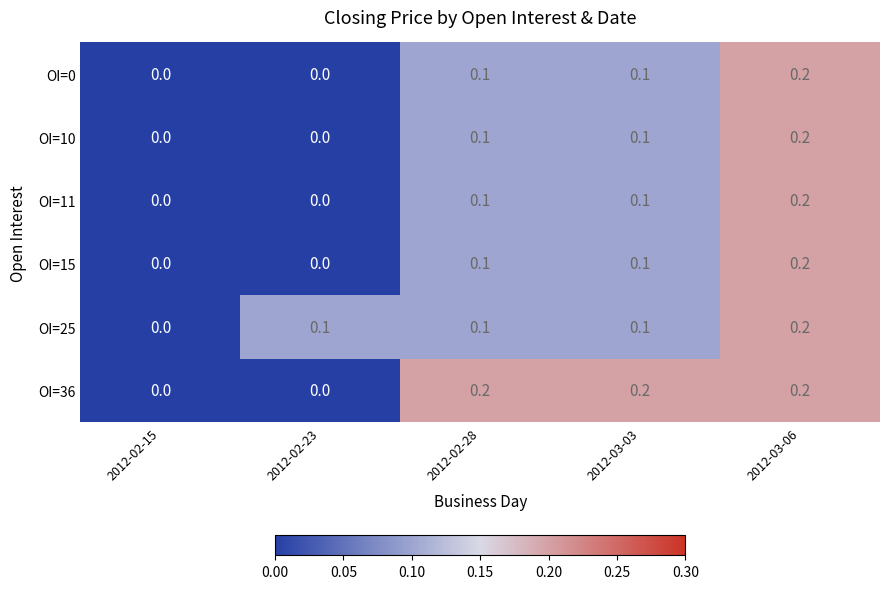

At which label does OI=25 reach its minimum?

2012-02-15